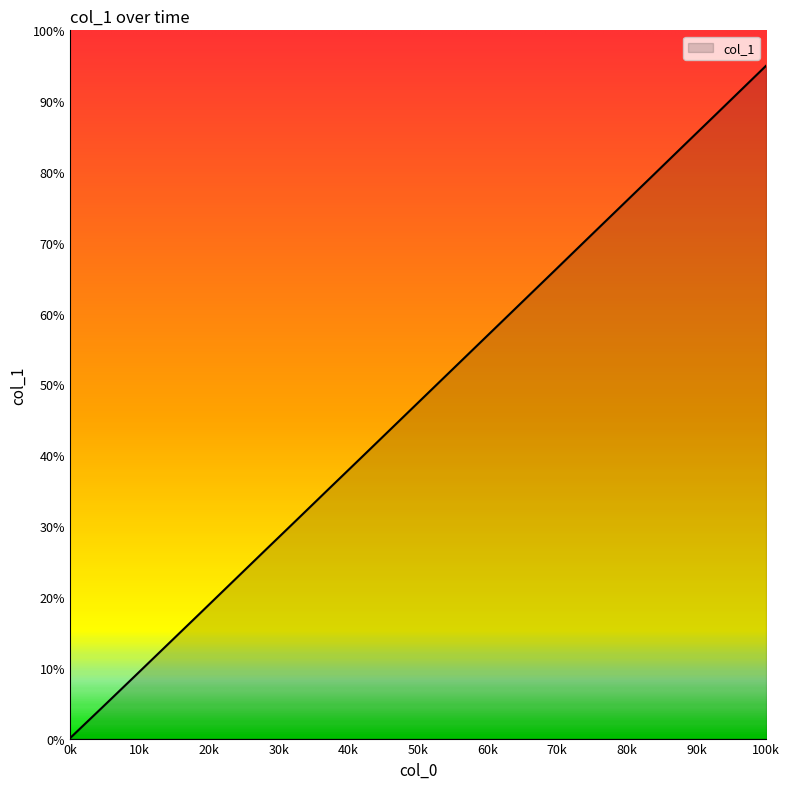

What is the greatest value displayed?

95.0